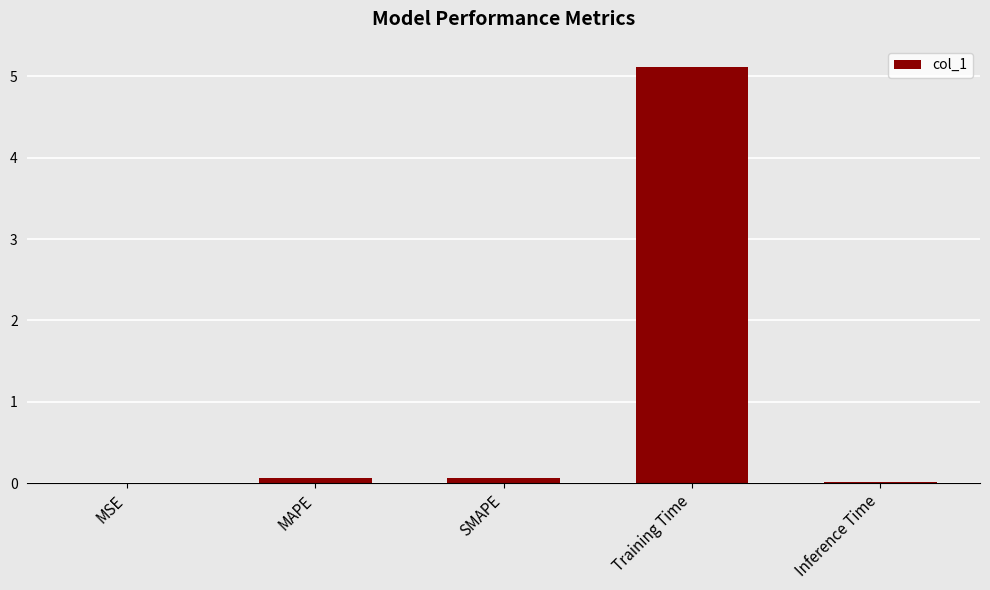

What is the sum of all values?

5.3